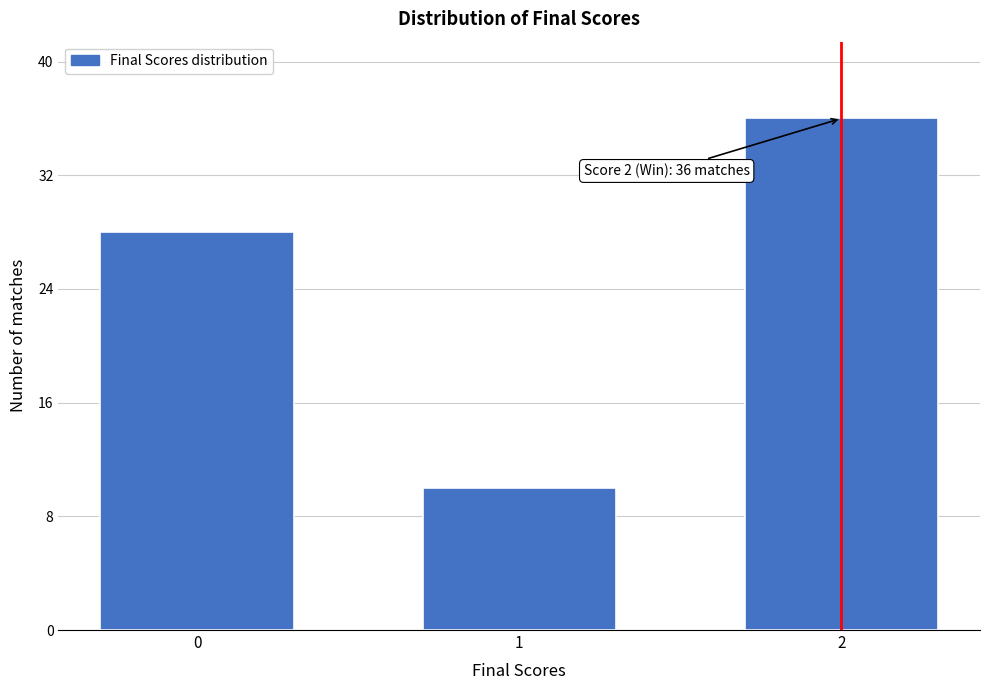

Reading left to right, transcribe all the data shown in this chart.

28	10	36